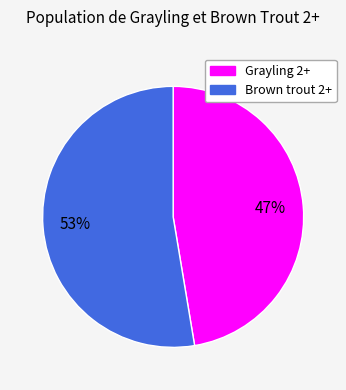

Is there a majority slice in this chart?

Yes